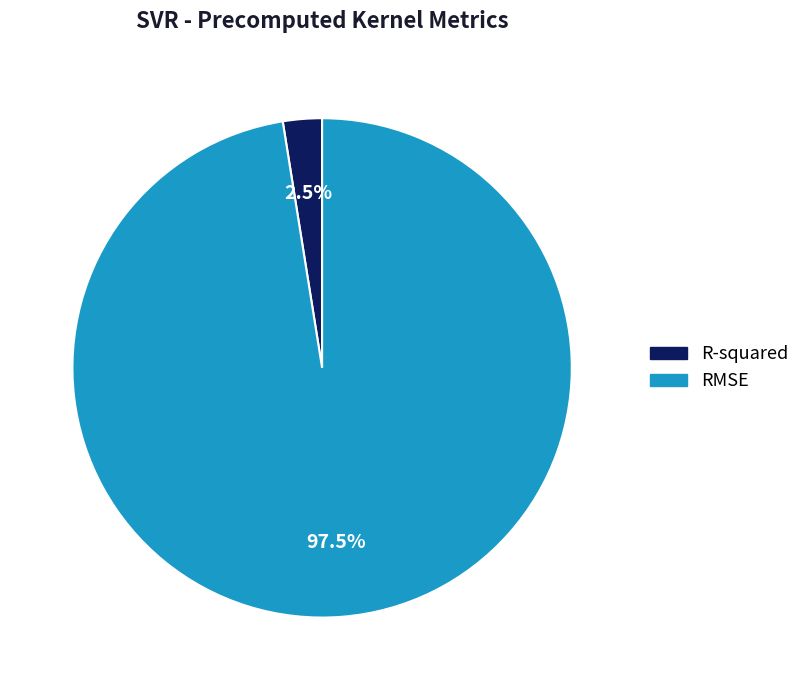

What is the majority slice?

RMSE